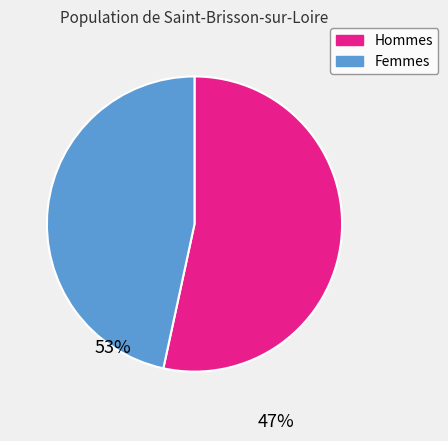

What is the smallest slice in the pie chart?

Femmes